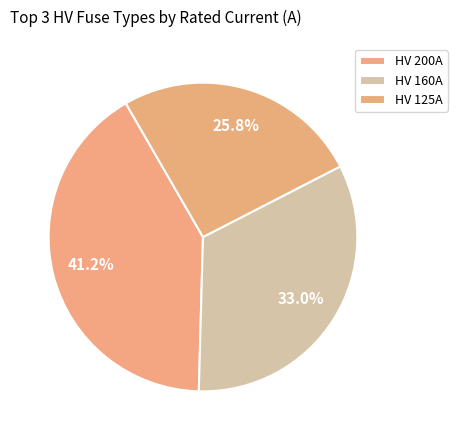

Is there any slice that represents more than half of the pie?

No